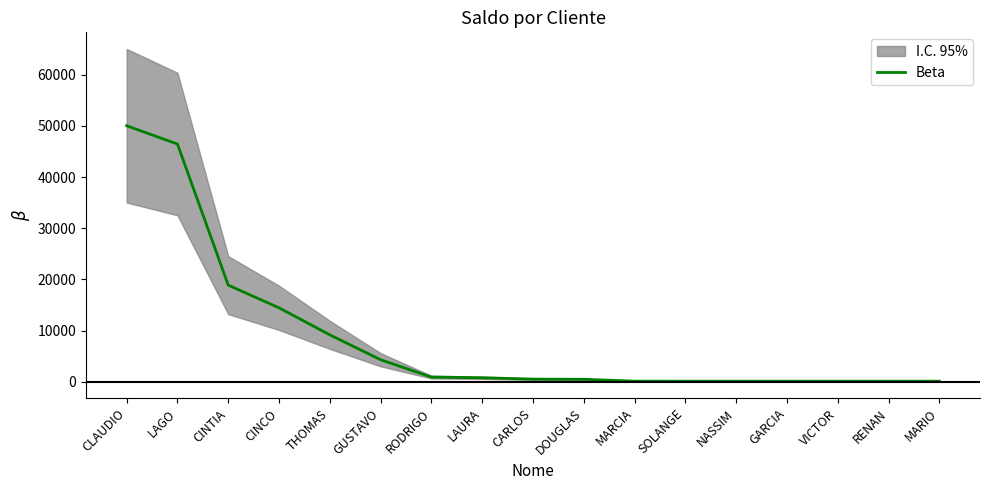

What is the maximum value shown in the chart?

50050.6